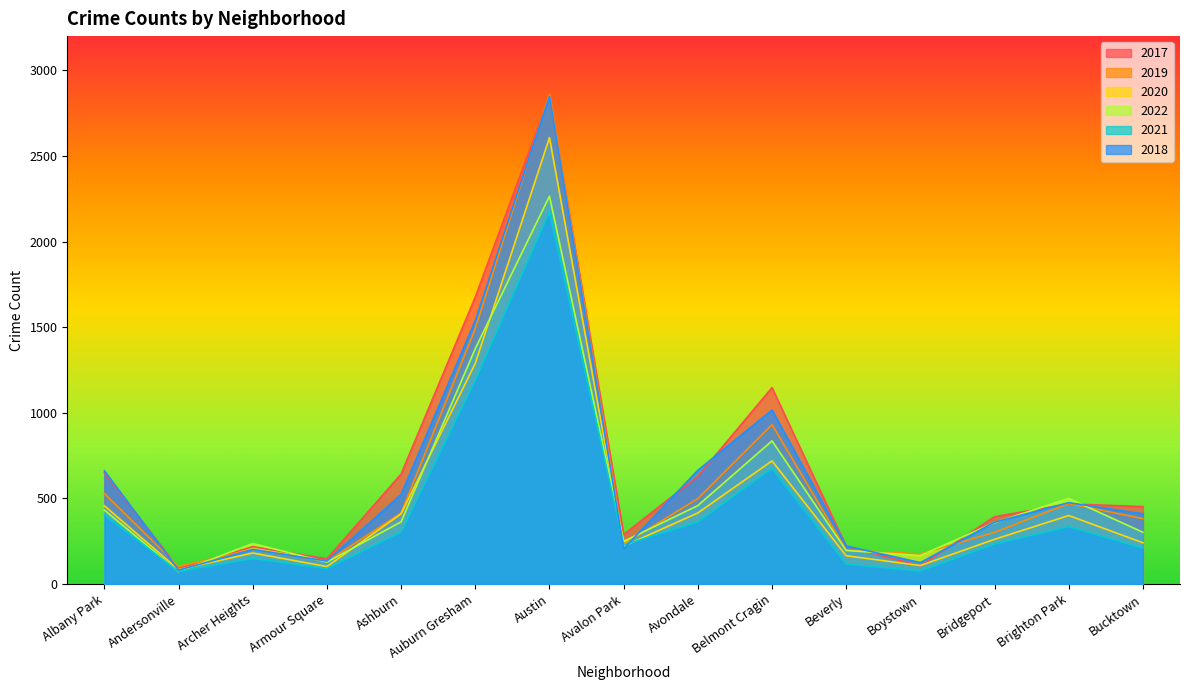

How many lines are shown in the chart?

6